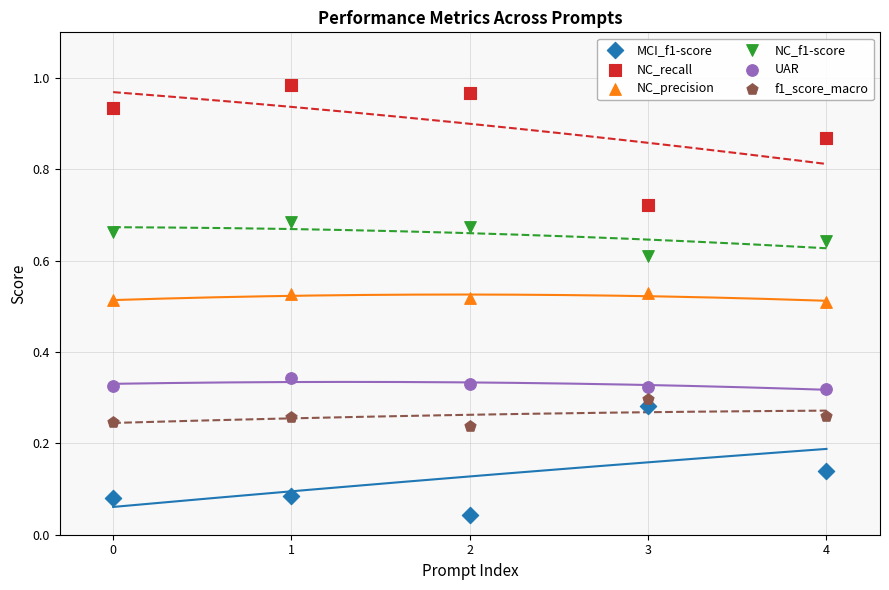

What are all the series names shown in the legend?

MCI_f1-score, NC_recall, NC_precision, NC_f1-score, UAR, f1_score_macro